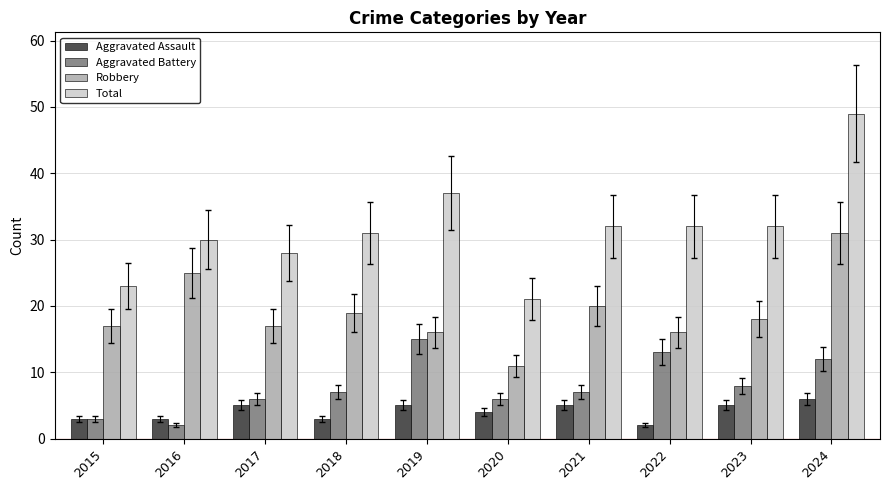

What is the value of the Aggravated Battery bar at the 1st from the left?

3